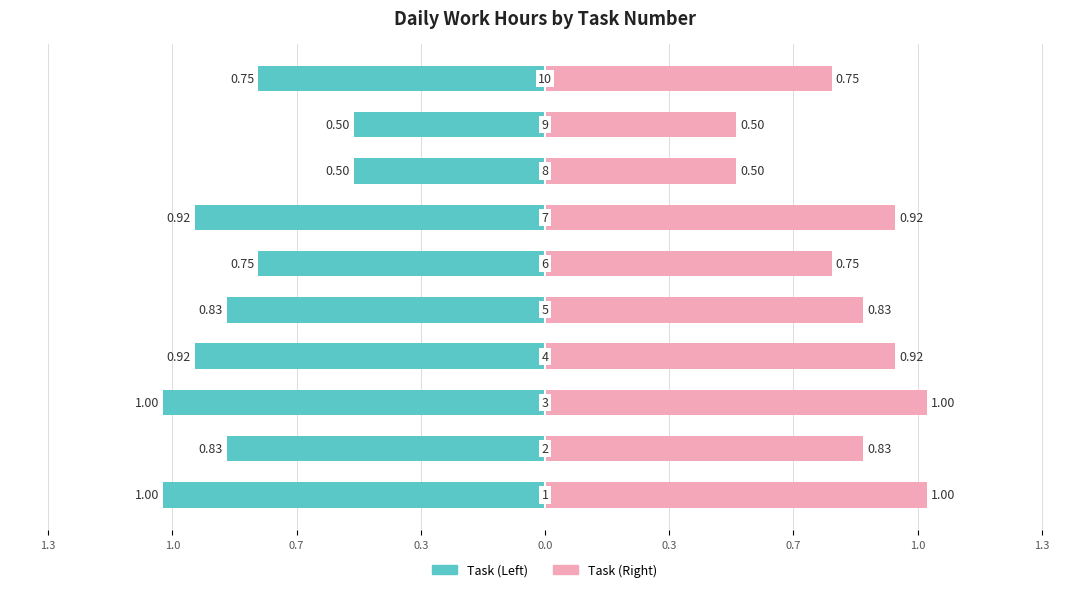

What is the greatest value displayed?

1.0